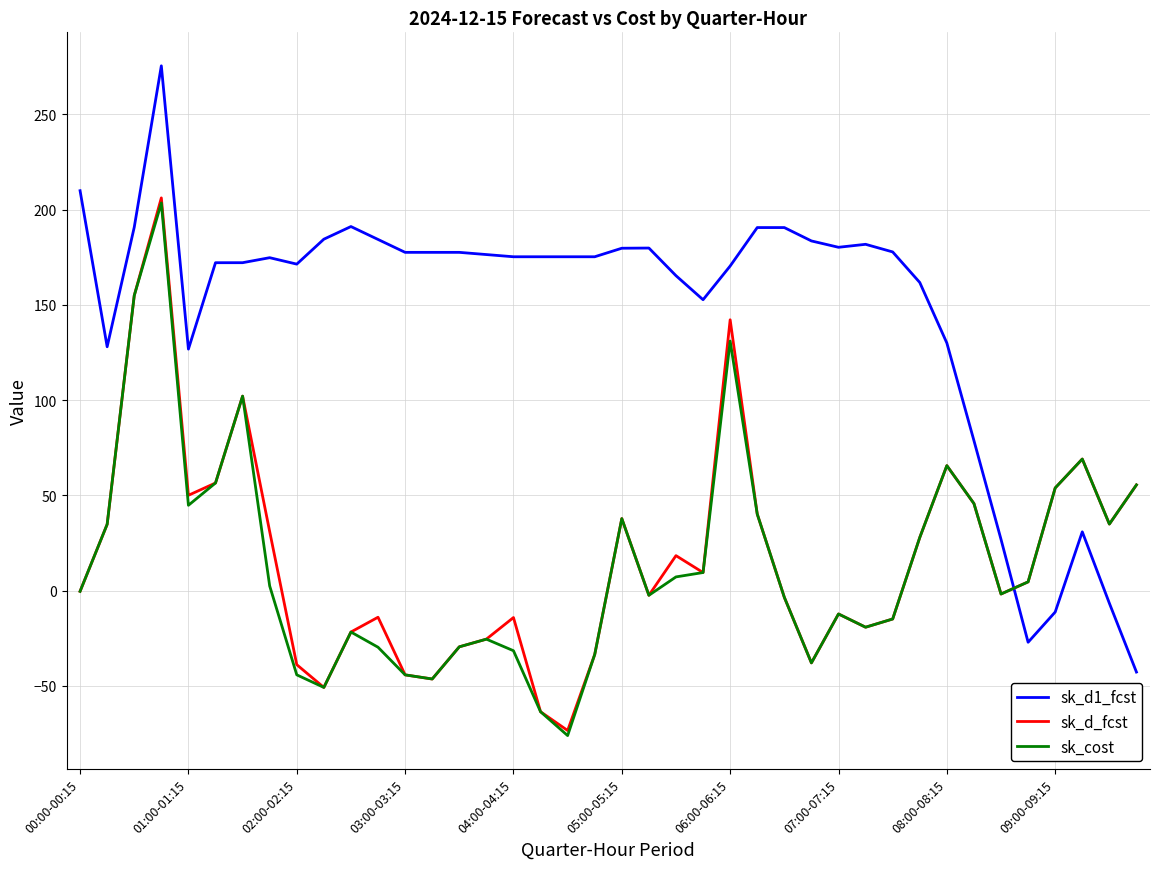

Which series has the largest range (max minus min)?

sk_d1_fcst